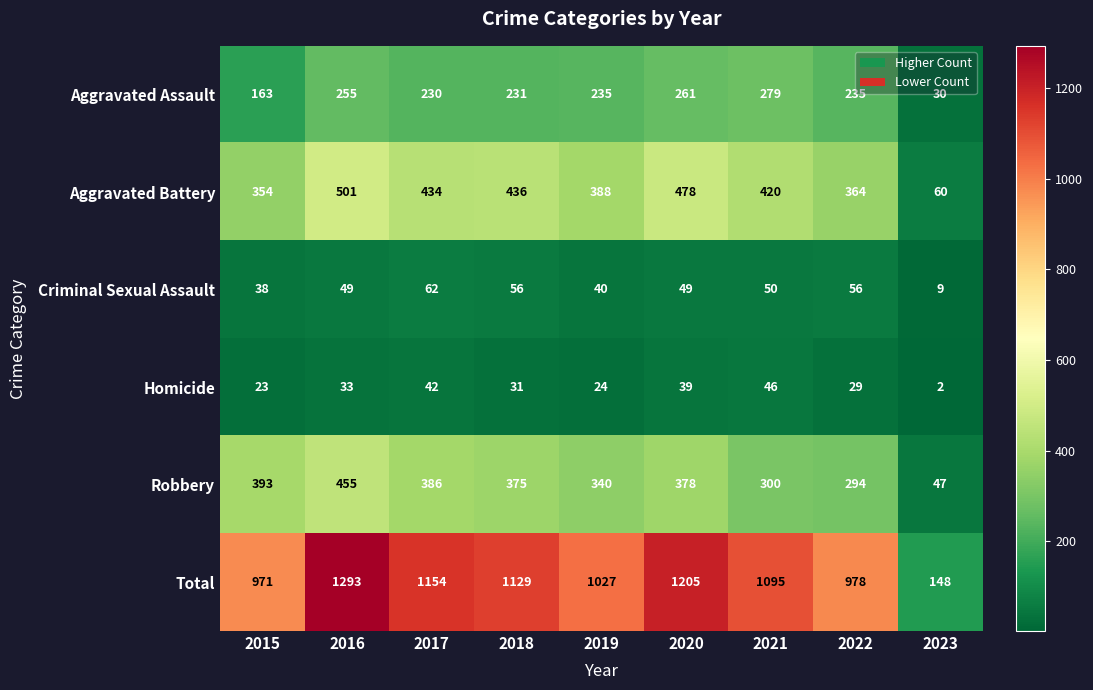

Which label corresponds to the largest value in the chart?

2016